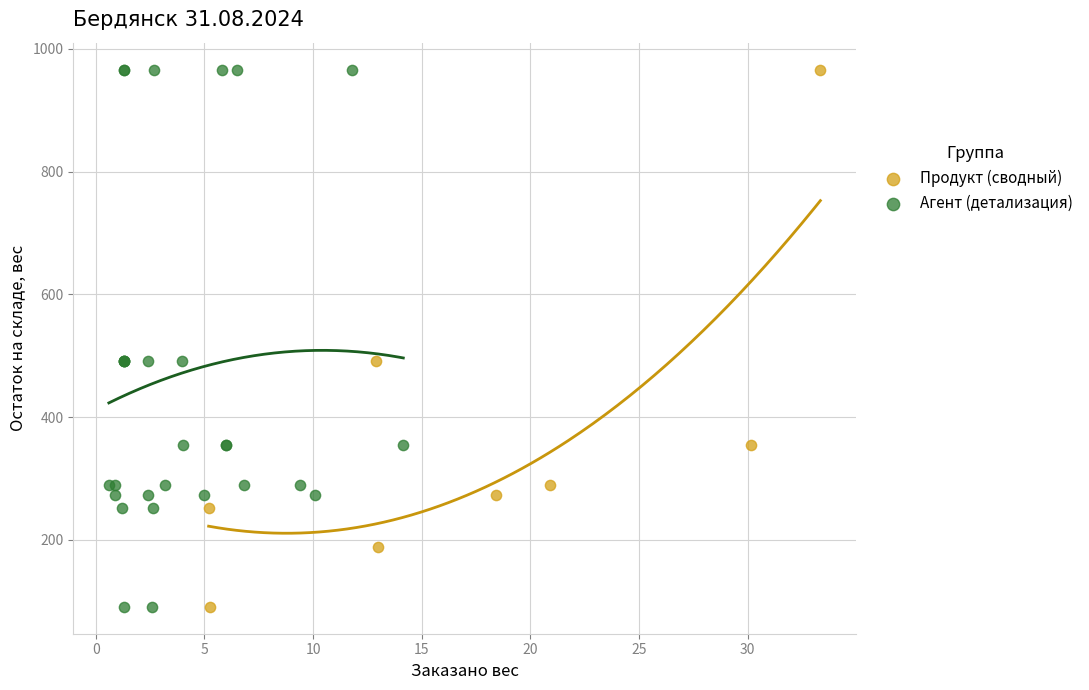

What are all the series names shown in the legend?

Продукт (сводный), Агент (детализация)